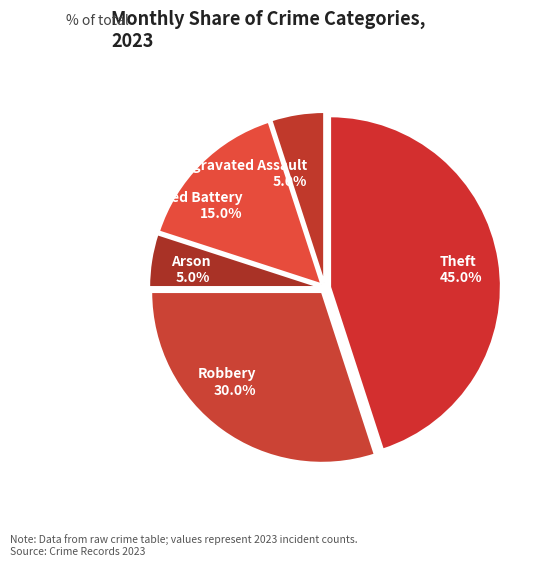

Do Aggravated Battery 15.0% and Arson 5.0% together represent more than half of the pie?

No